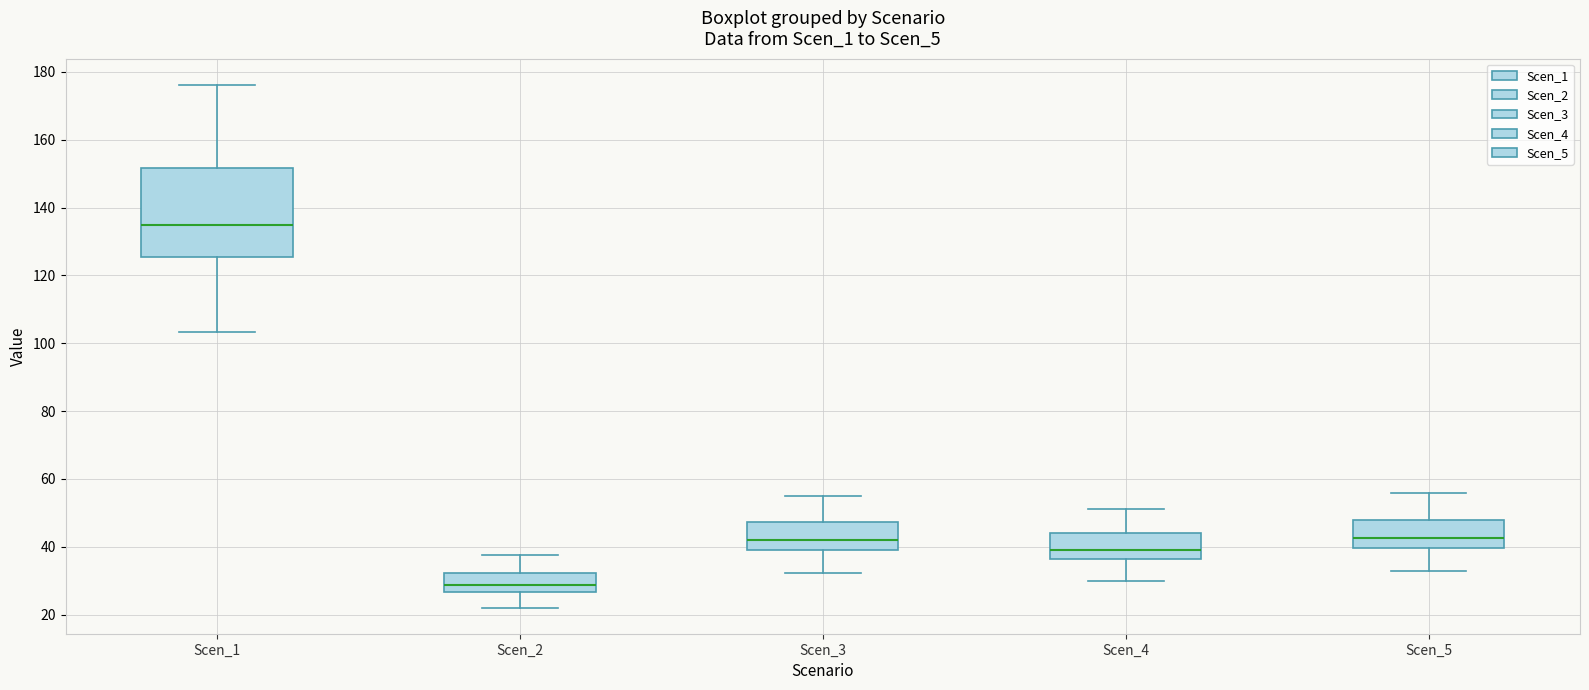

Which box has the lowest median line?

Scen_2